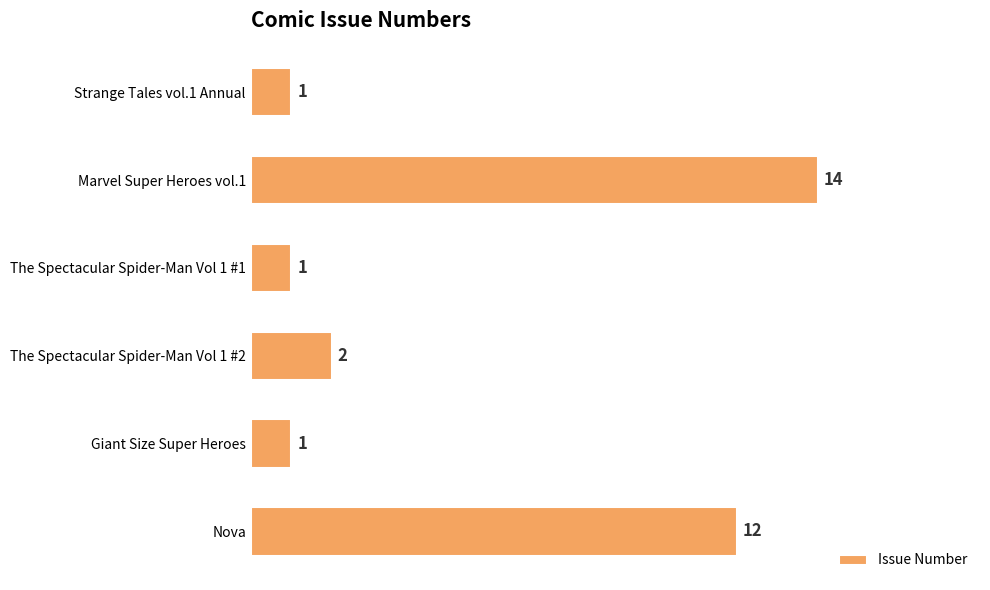

Reading top to bottom, list all the values displayed in this chart.

Strange Tales vol.1 Annual=1	Marvel Super Heroes vol.1=14	The Spectacular Spider-Man Vol 1 #1=1	The Spectacular Spider-Man Vol 1 #2=2	Giant Size Super Heroes=1	Nova=12